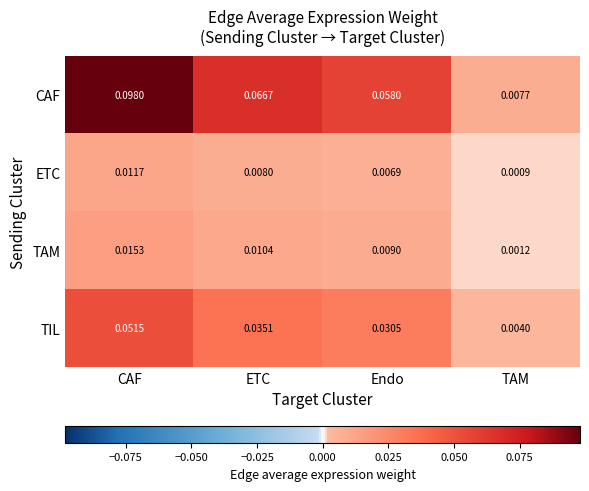

Is the value of TAM at Endo greater than the value of CAF at ETC?

No